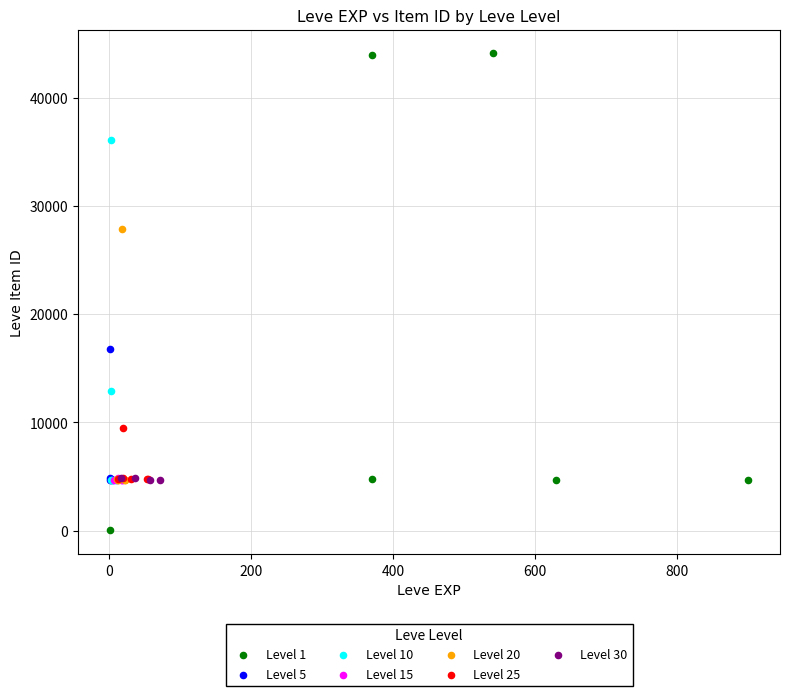

Which series has the widest spread of Y values?

Level 1